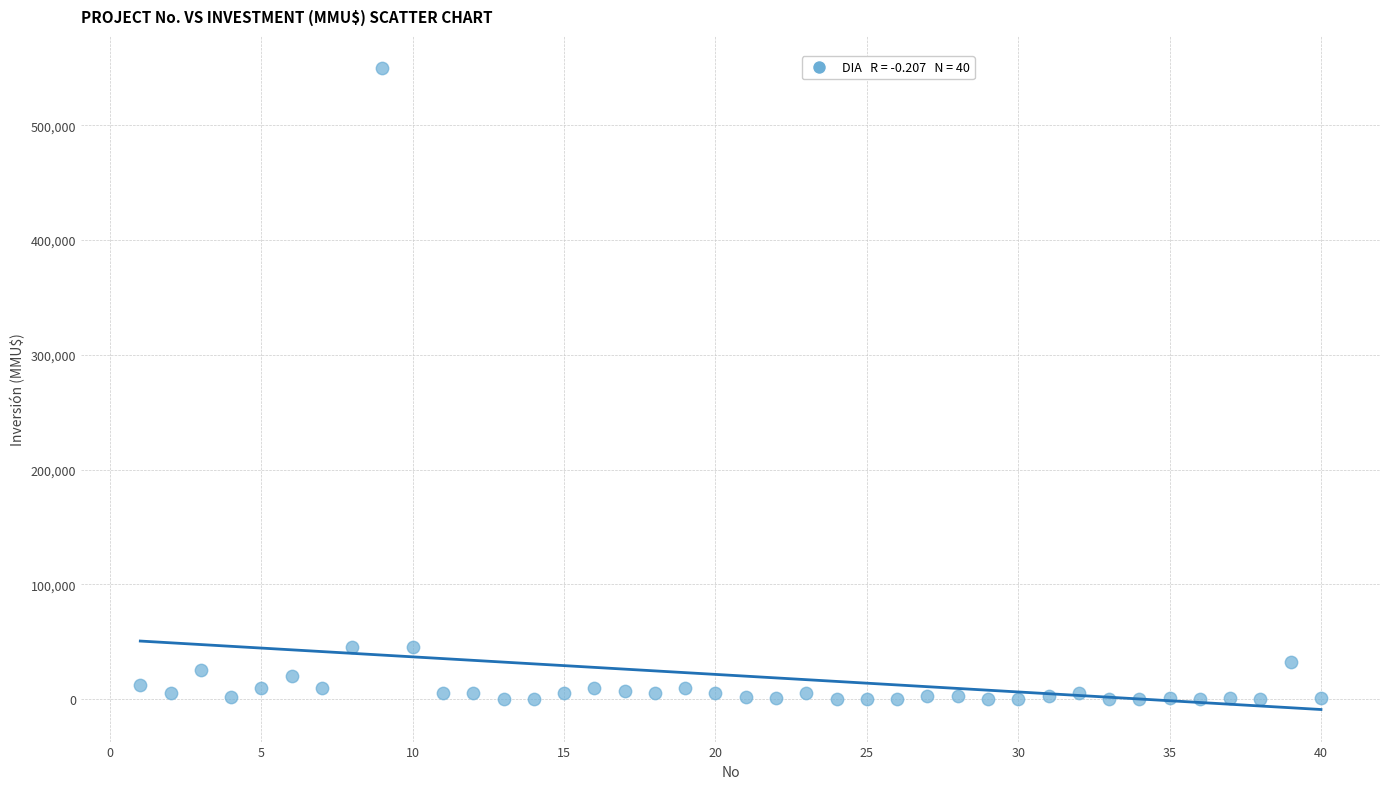

What is the range of Y values (max minus min)?

550000